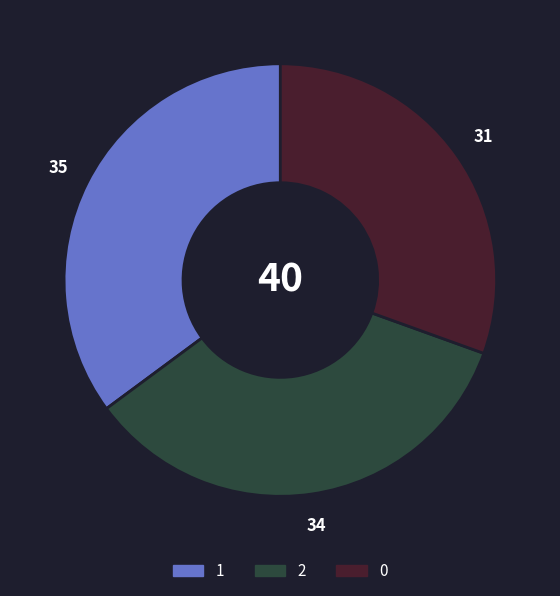

True or false: 0 accounts for 36% of the total.

False